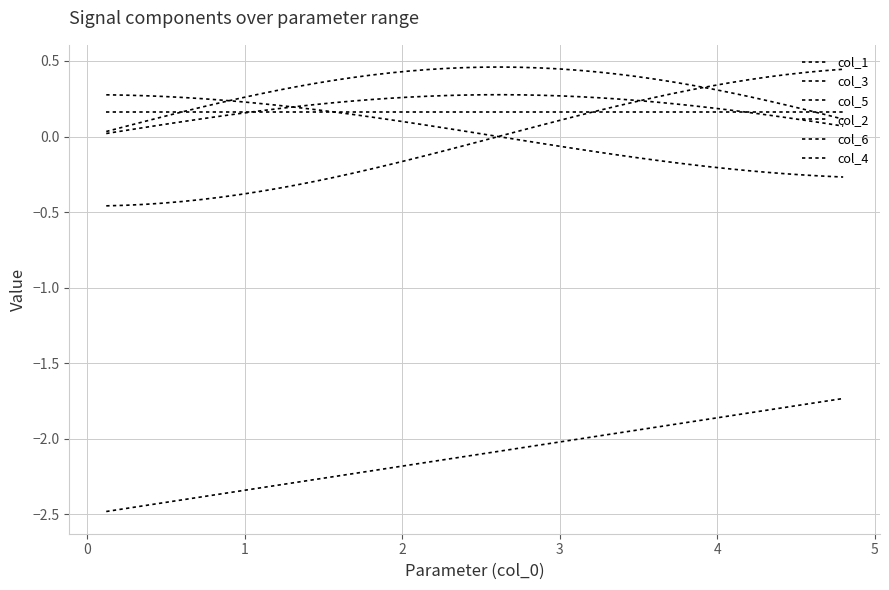

What is the value of the col_6 point at the 18th from the left?

0.1